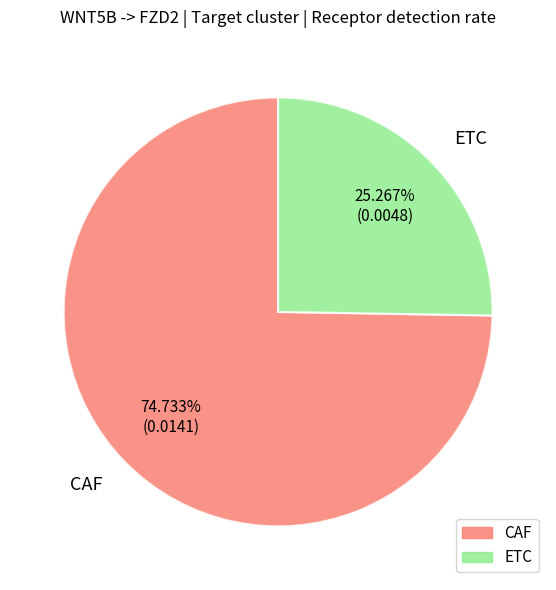

Combined, do ETC and CAF account for over 50%?

Yes